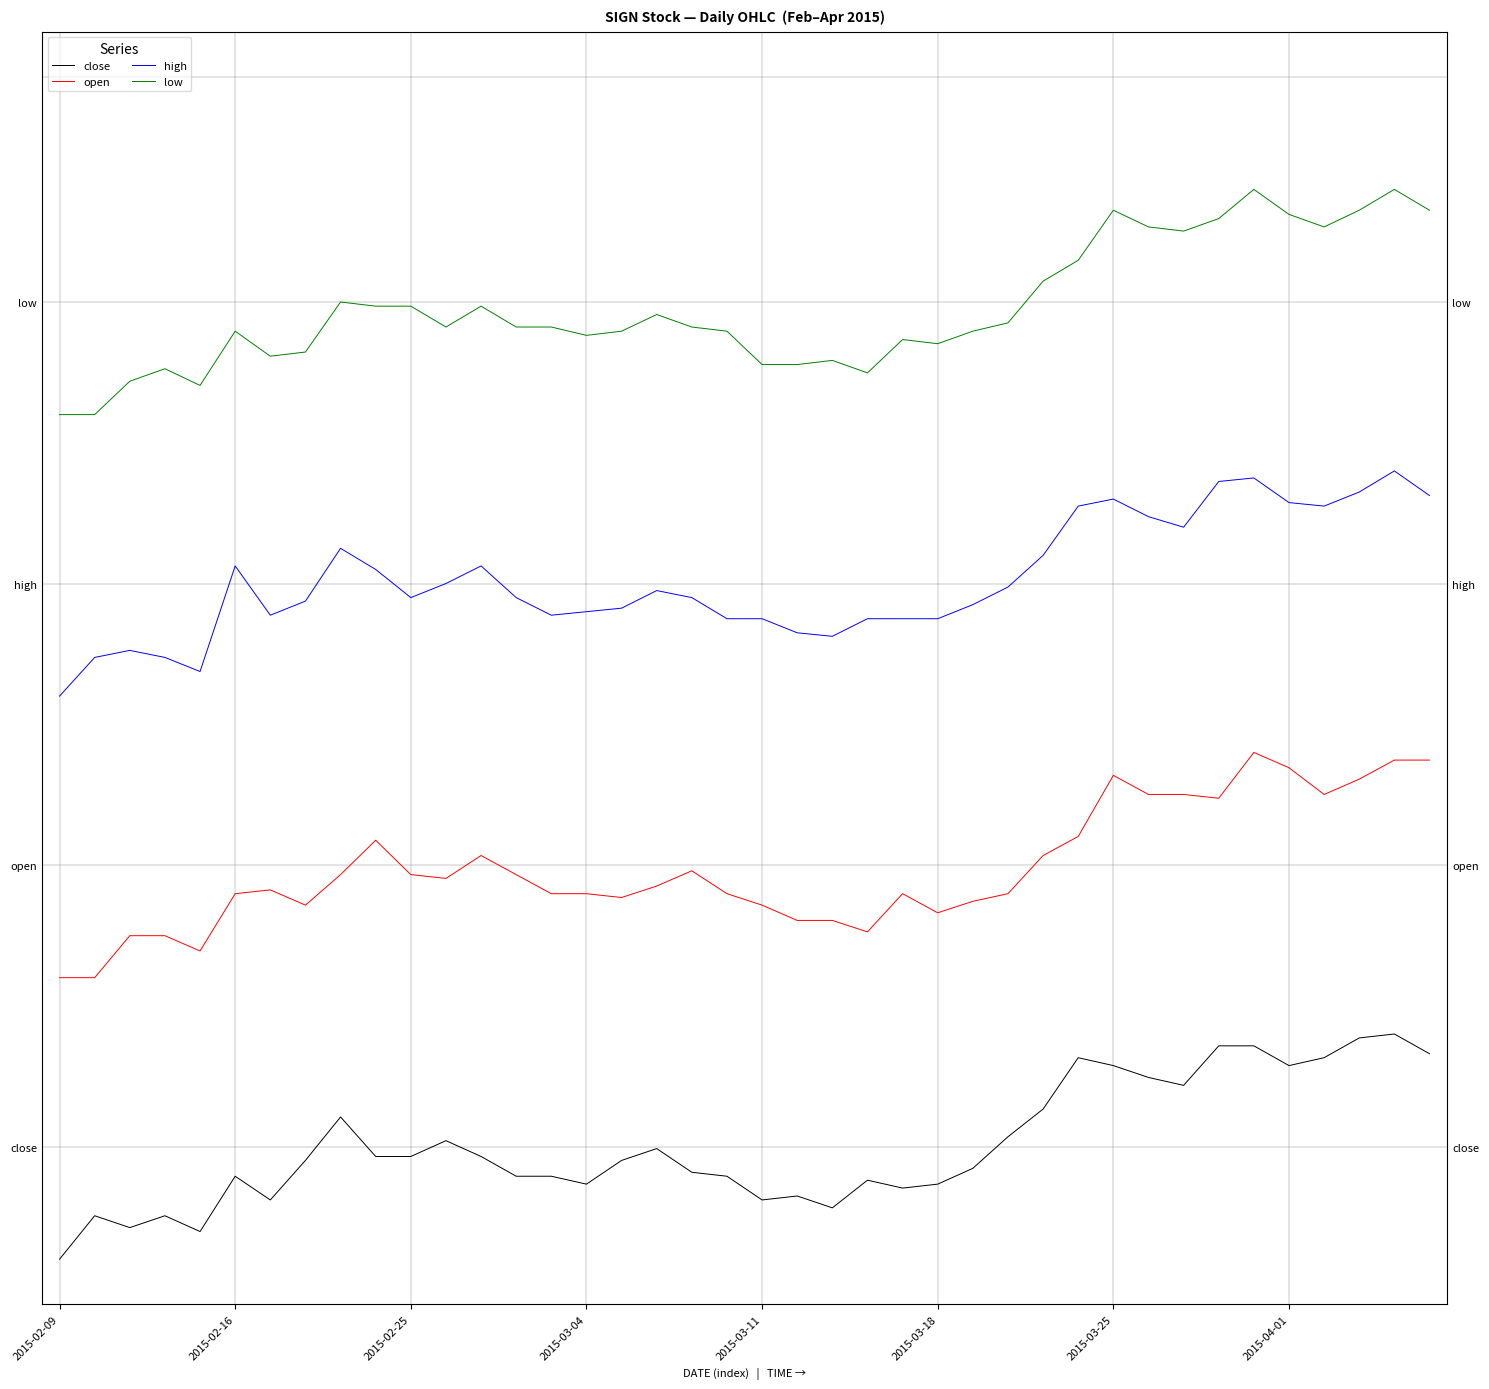

What is the sum of the open values at 27 and 16?

2.2